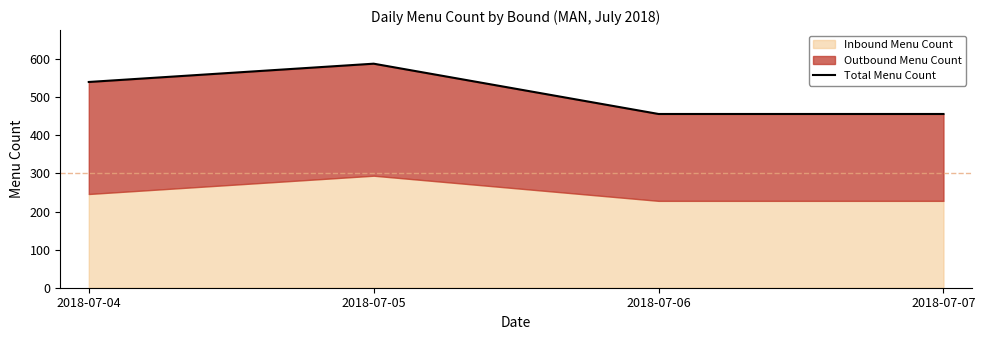

The value at 2018-07-05 is 789. True or false?

False